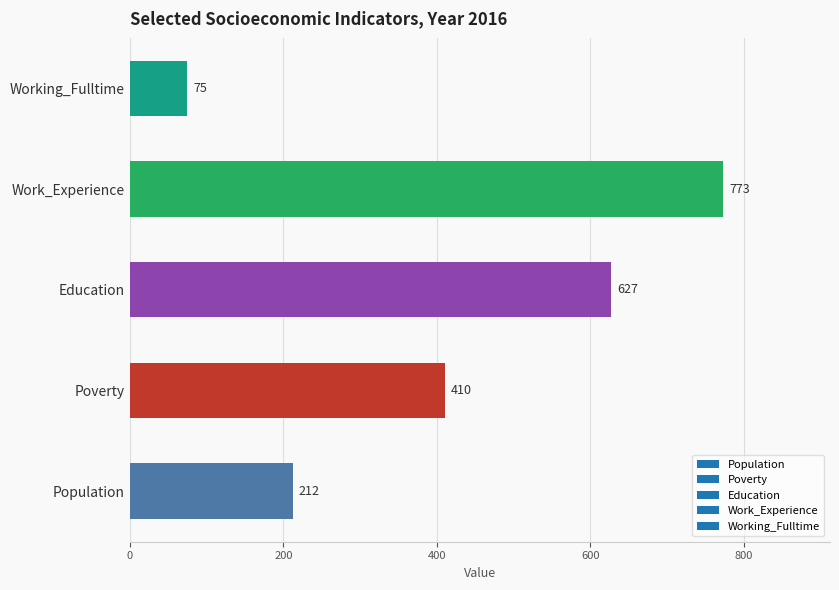

True or false: the data shows 410 at Poverty.

True